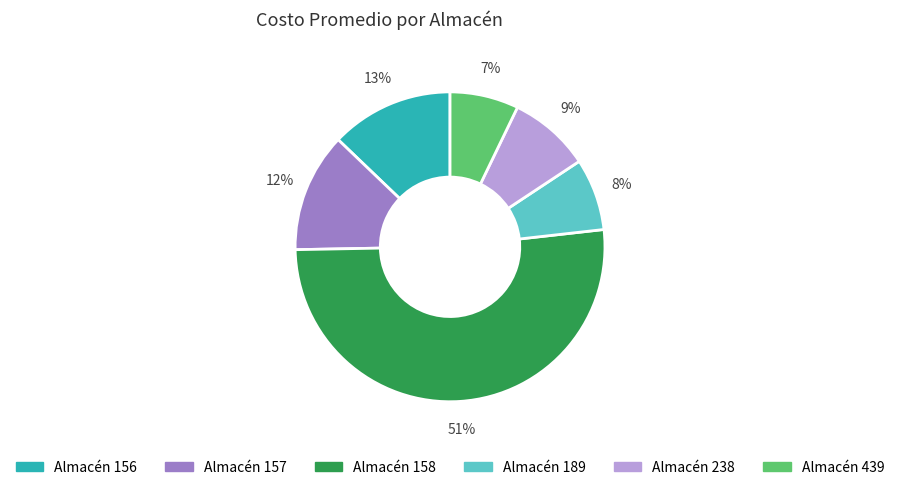

How many slices are in this pie chart?

6